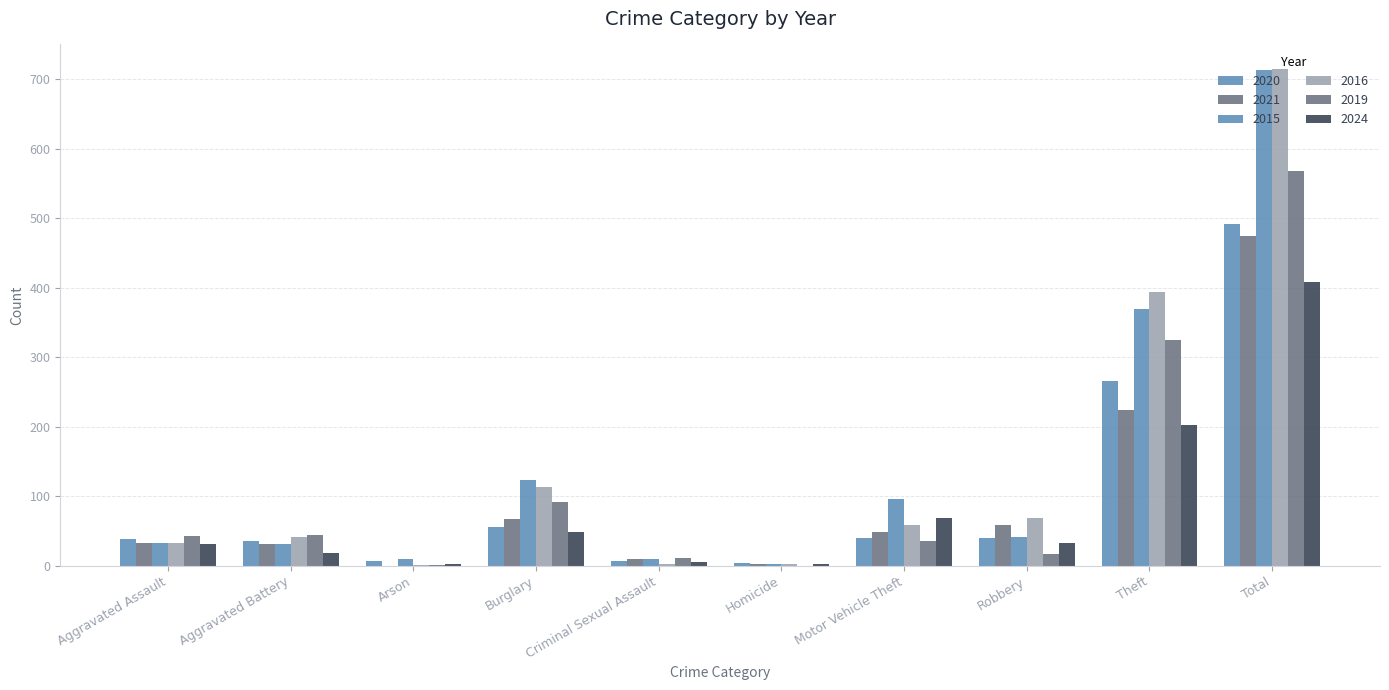

What is the lowest value of the 2020 series?

4